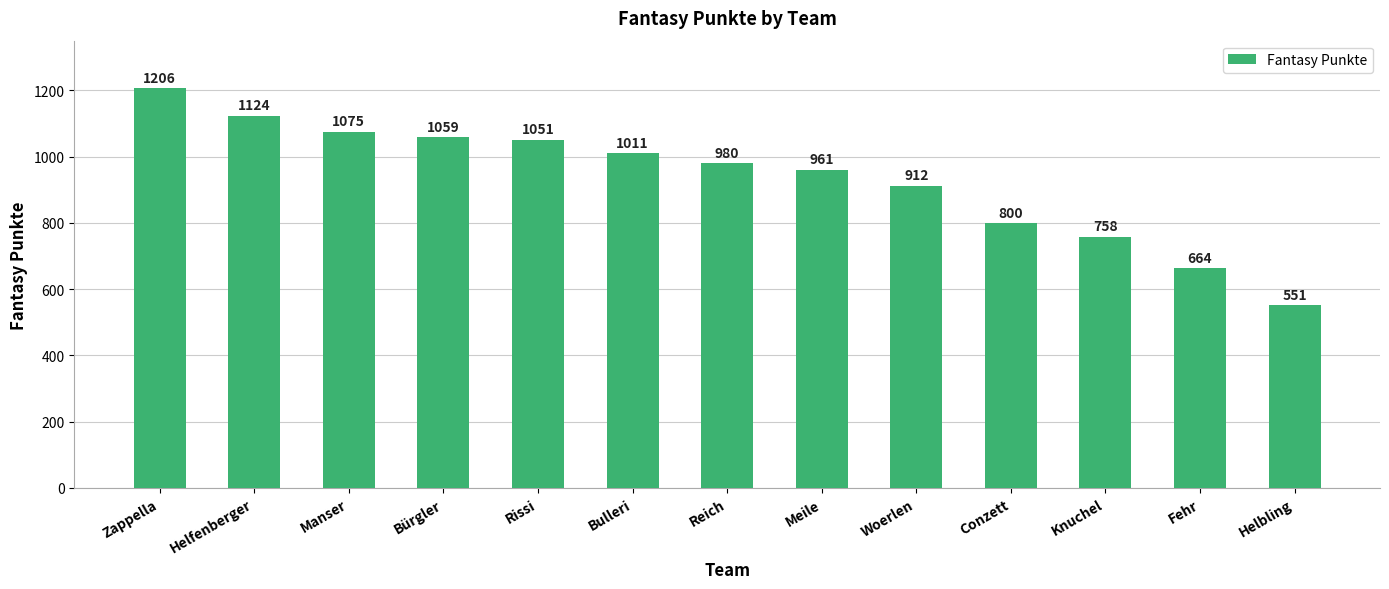

Approximately how many times larger is the value at Bürgler compared to Meile?

1.1